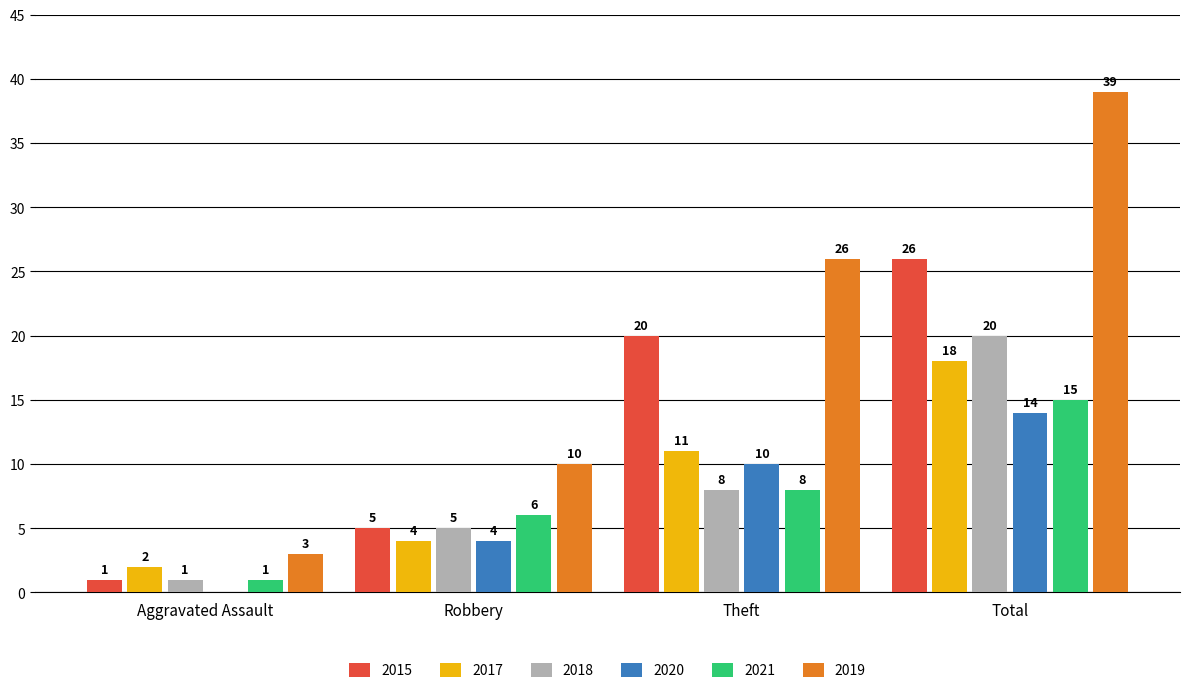

What is the greatest value displayed?

39